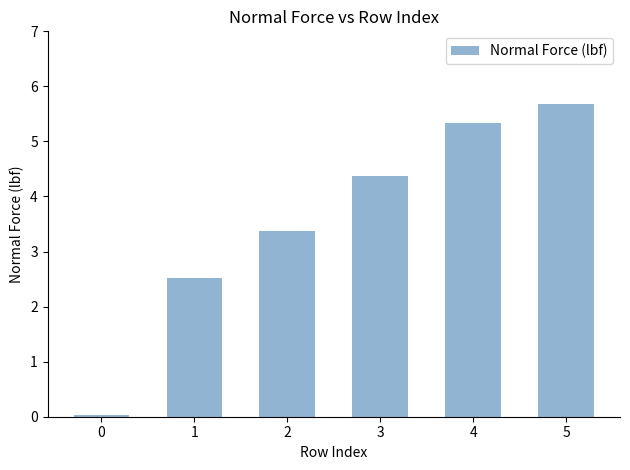

Is it true that the value at 2 is 3.4?

True